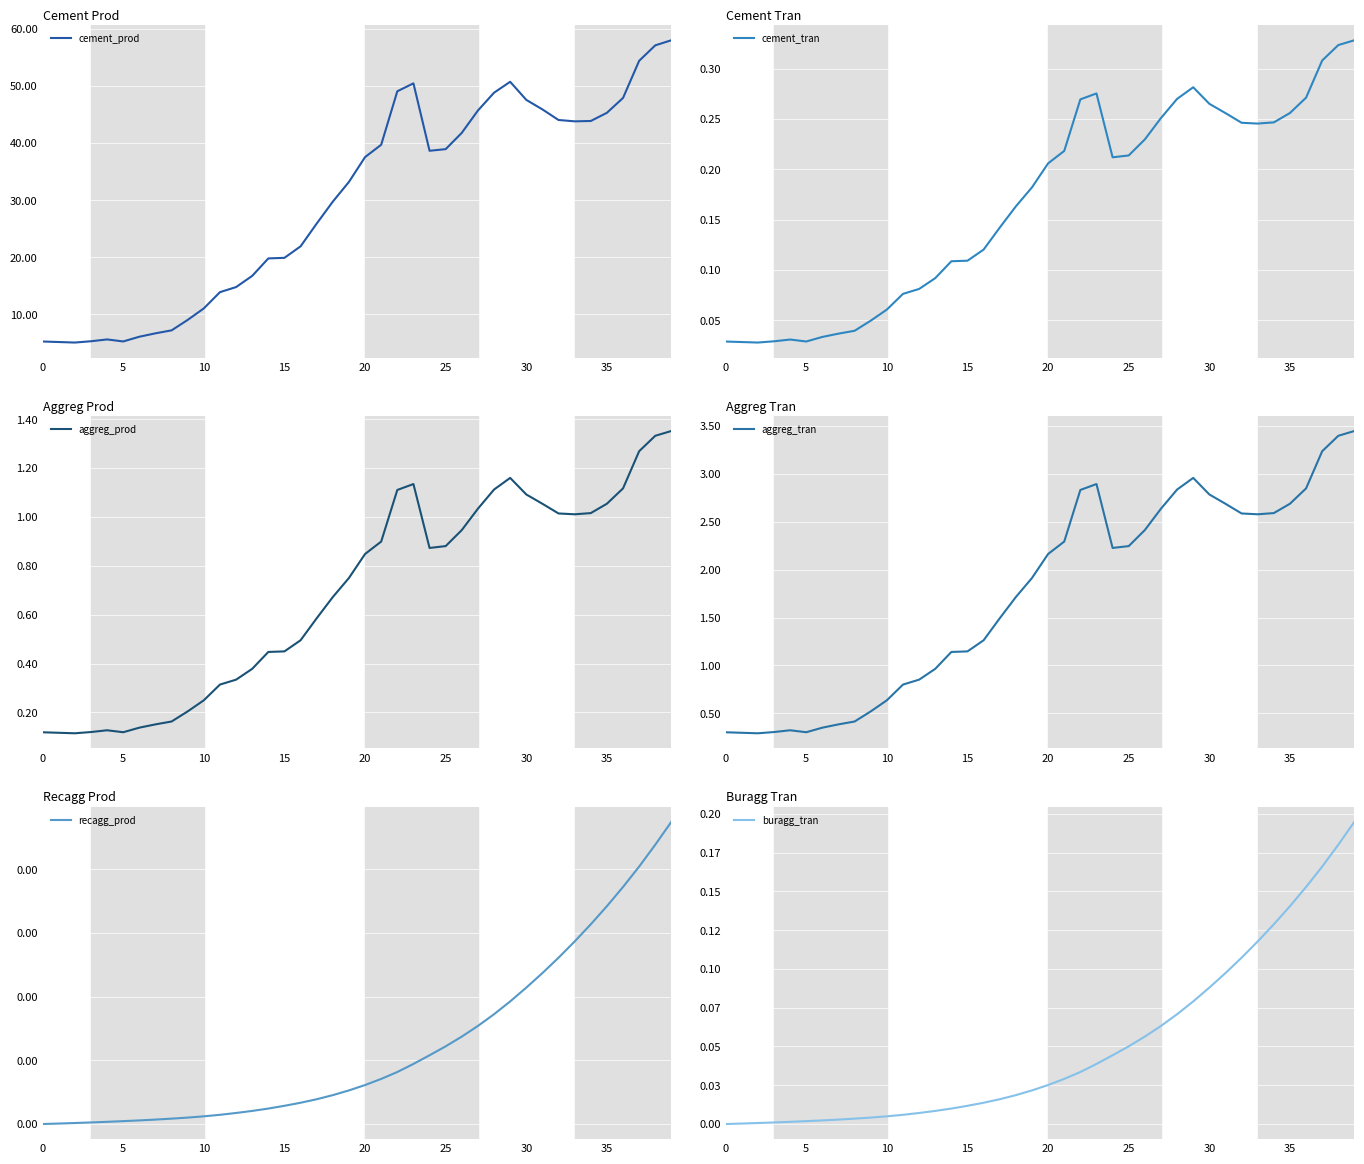

Between 22 and 29, which series saw the biggest shift?

cement_prod